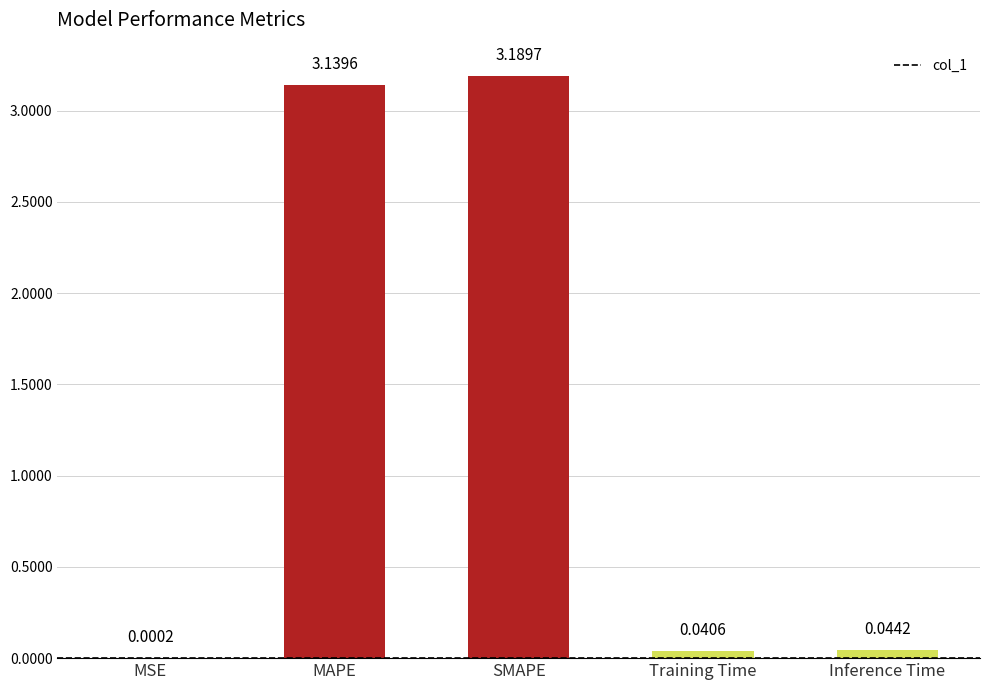

What is the change in value from MSE to MAPE?

+3.1